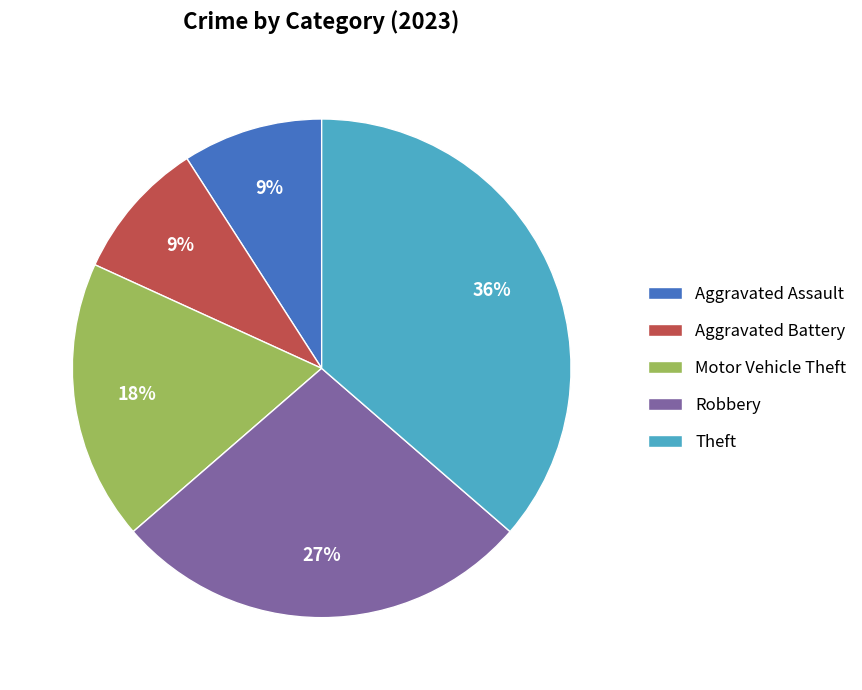

Is there a majority slice in this chart?

No